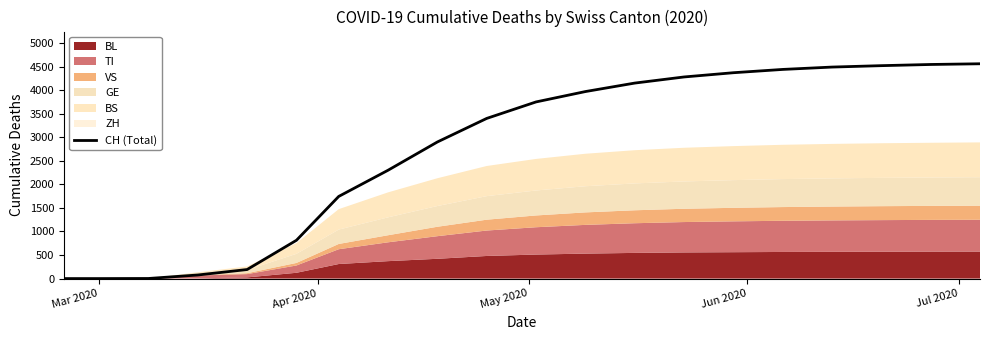

What is the maximum value for CH (Total)?

4560